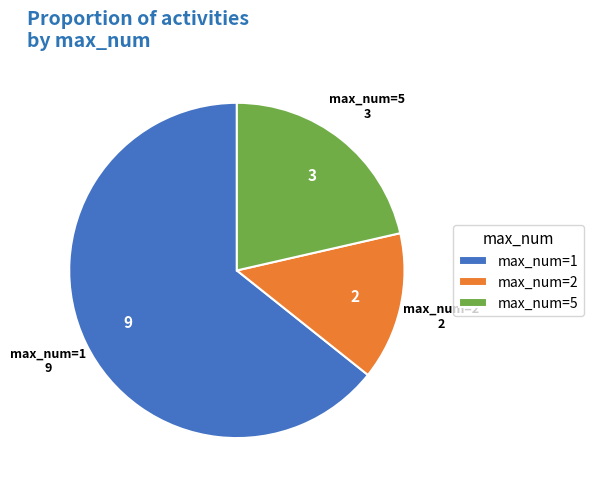

Does max_num=1 represent more than half of the total?

Yes